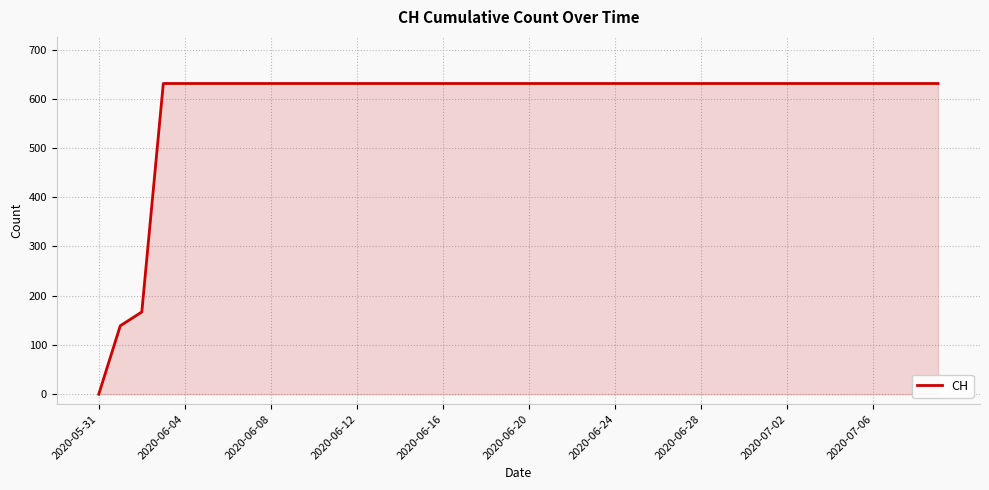

What is the maximum value shown in the chart?

631